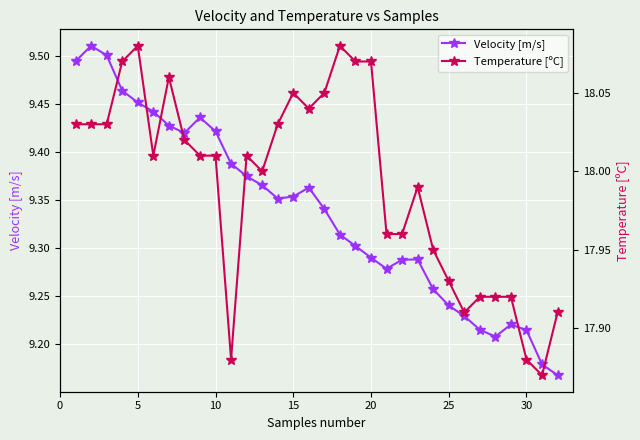

True or false: Velocity [m/s] has more than 1 interior local peaks.

True